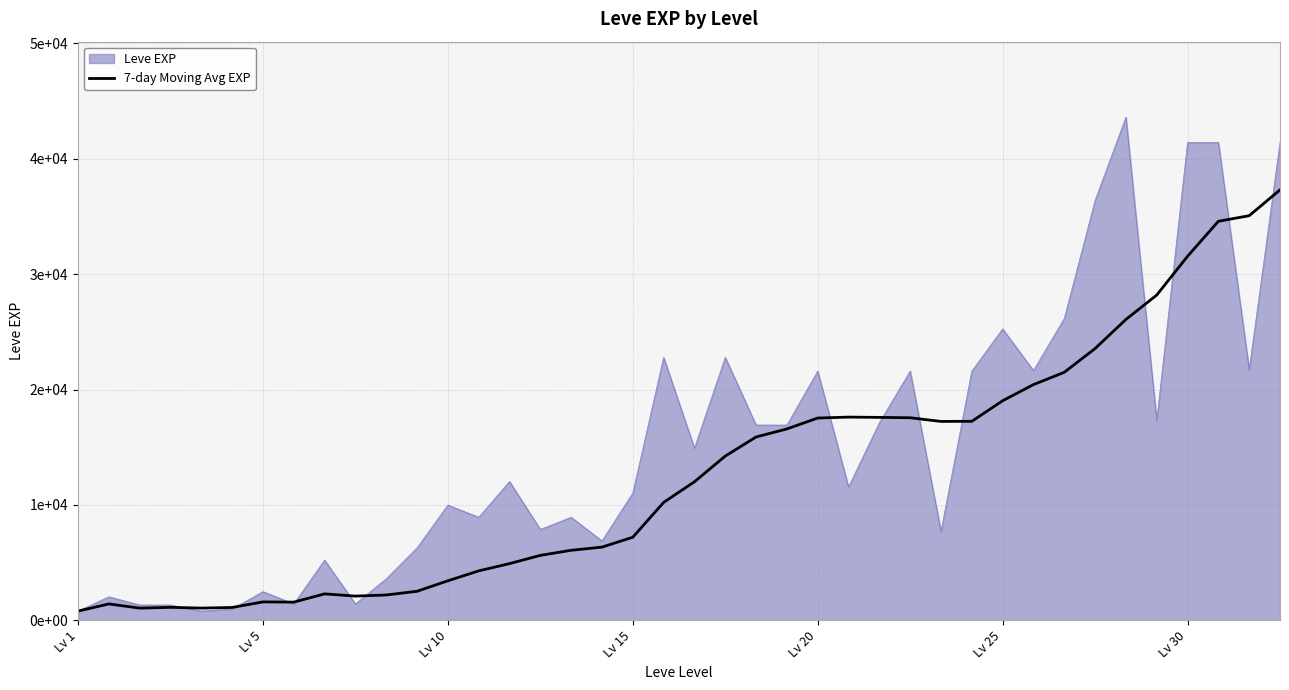

Does the chart display data point markers on the line(s)?

No